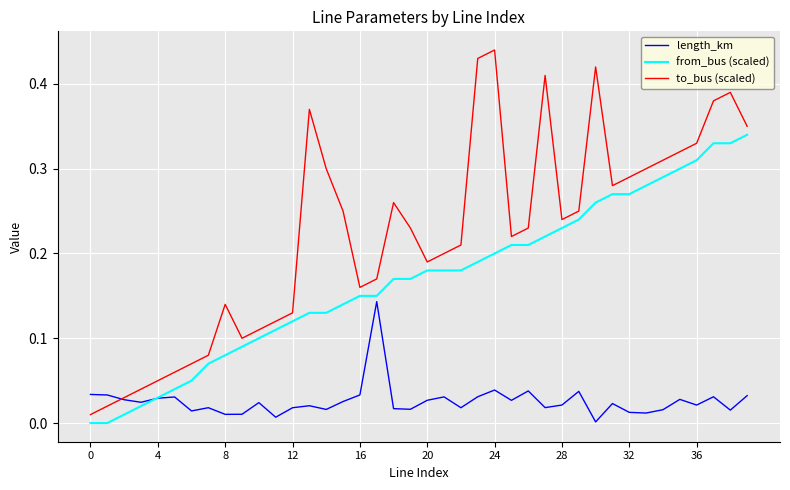

List the series in order of their peak value, highest first.

to_bus (scaled), from_bus (scaled), length_km